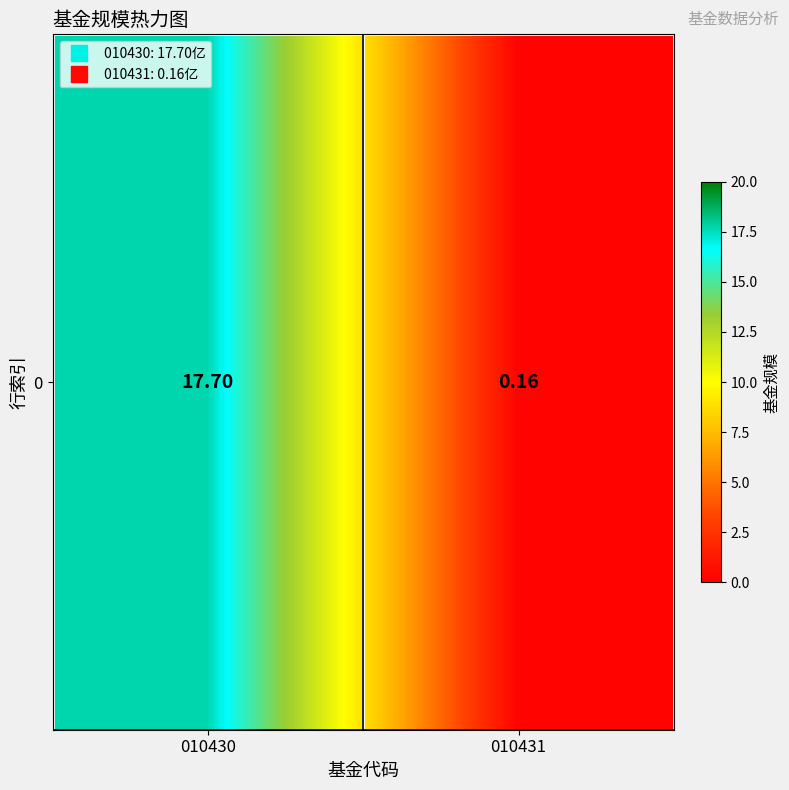

At which category does the chart reach its peak across all series?

010430